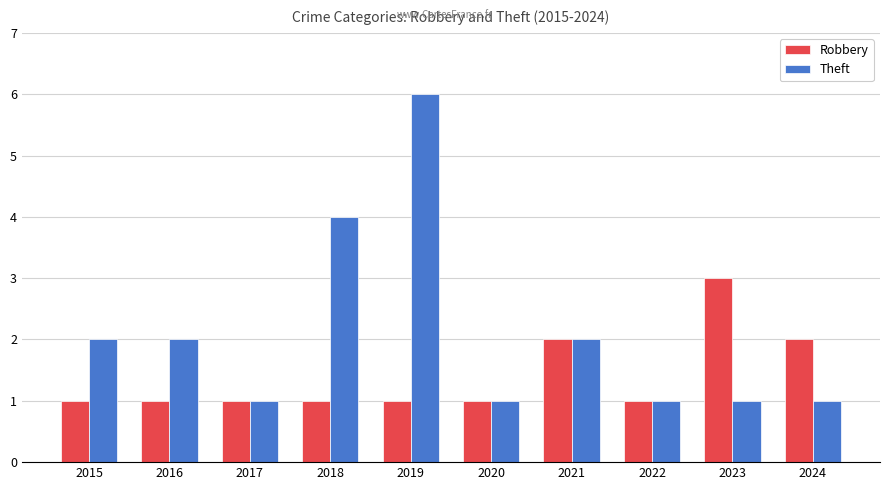

Which series has the largest total across all categories?

Theft